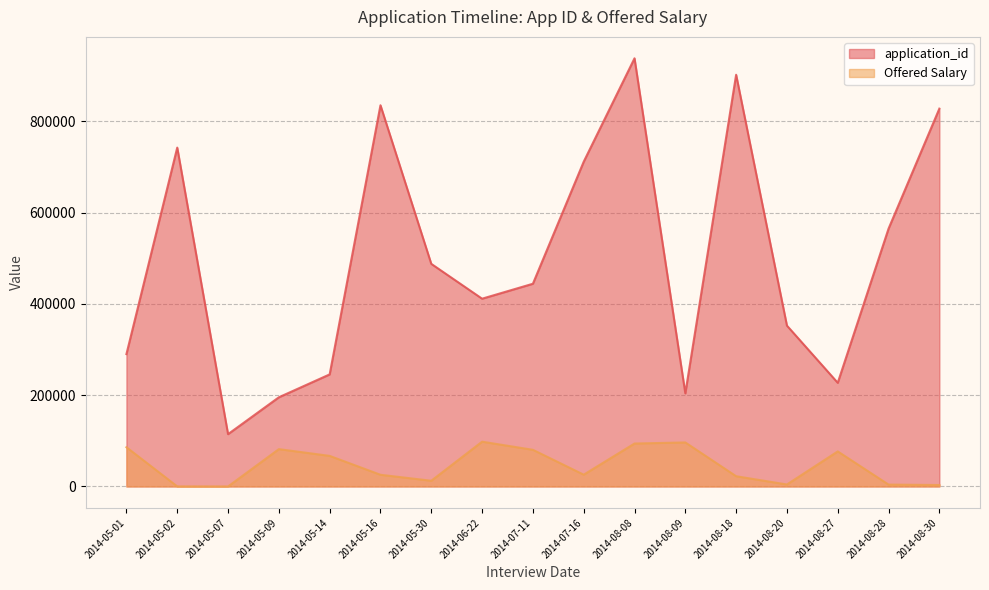

Which series has the largest range (max minus min)?

application_id